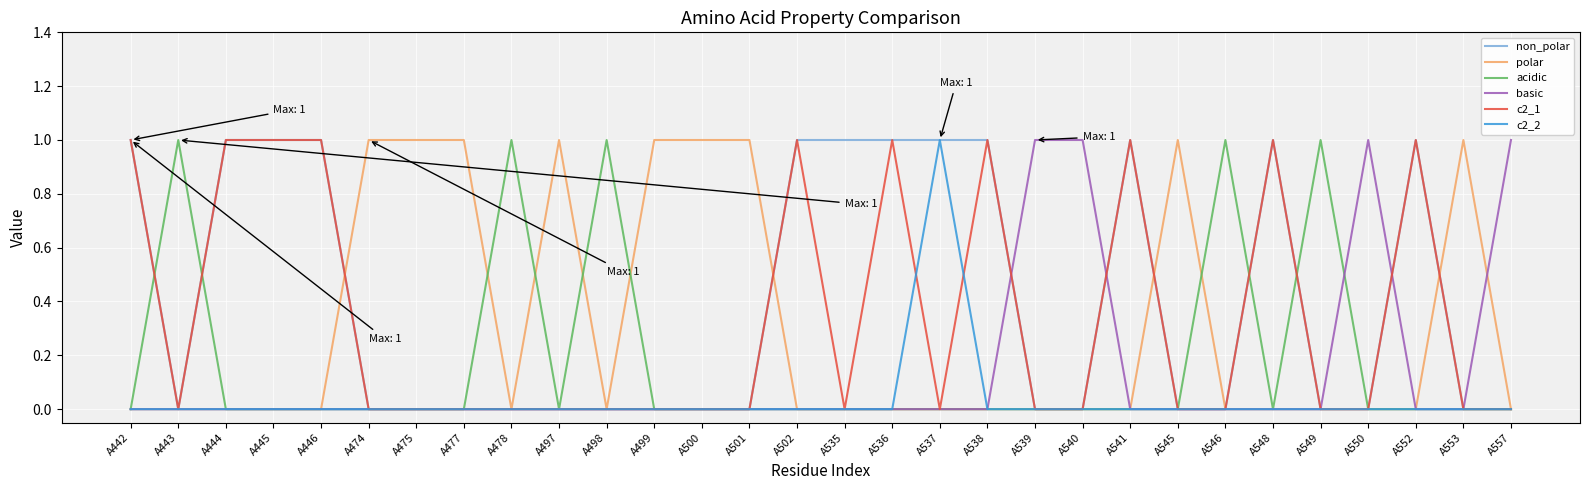

The c2_2 series shows 0 at A550. True or false?

True